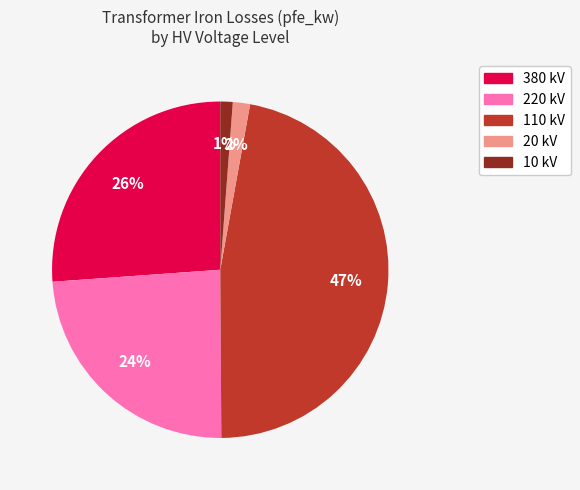

To the nearest percent, what is the difference between the largest and smallest slice percentages?

46%